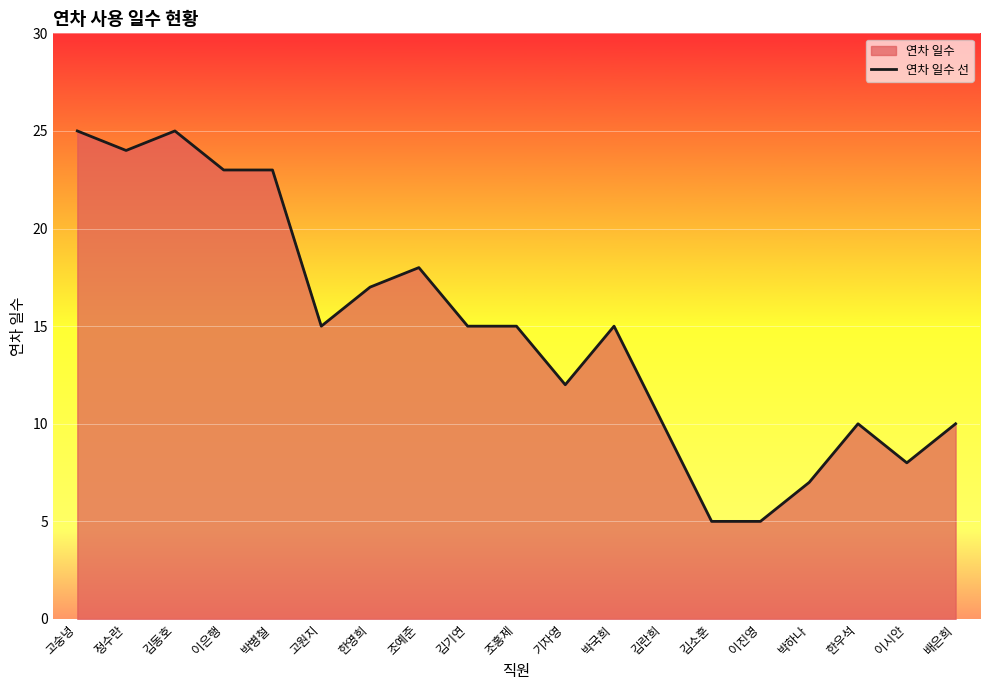

Reading left to right, transcribe all the data shown in this chart.

고숭녕=25	정수란=24	김동호=25	이은행=23	박병철=23	고원지=15	한영희=17	조예준=18	김기연=15	조홍제=15	기자영=12	박국희=15	김란희=10	김소훈=5	이진영=5	박하나=7	한우석=10	이시안=8	배은희=10